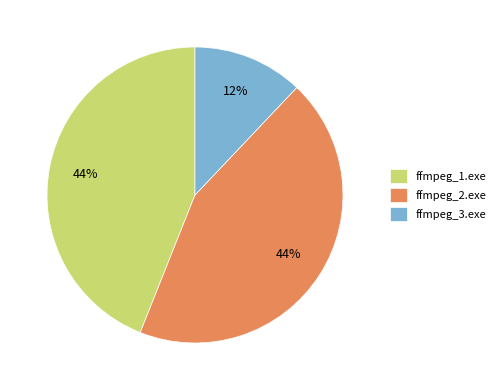

Which category has the smallest portion of the pie?

ffmpeg_3.exe